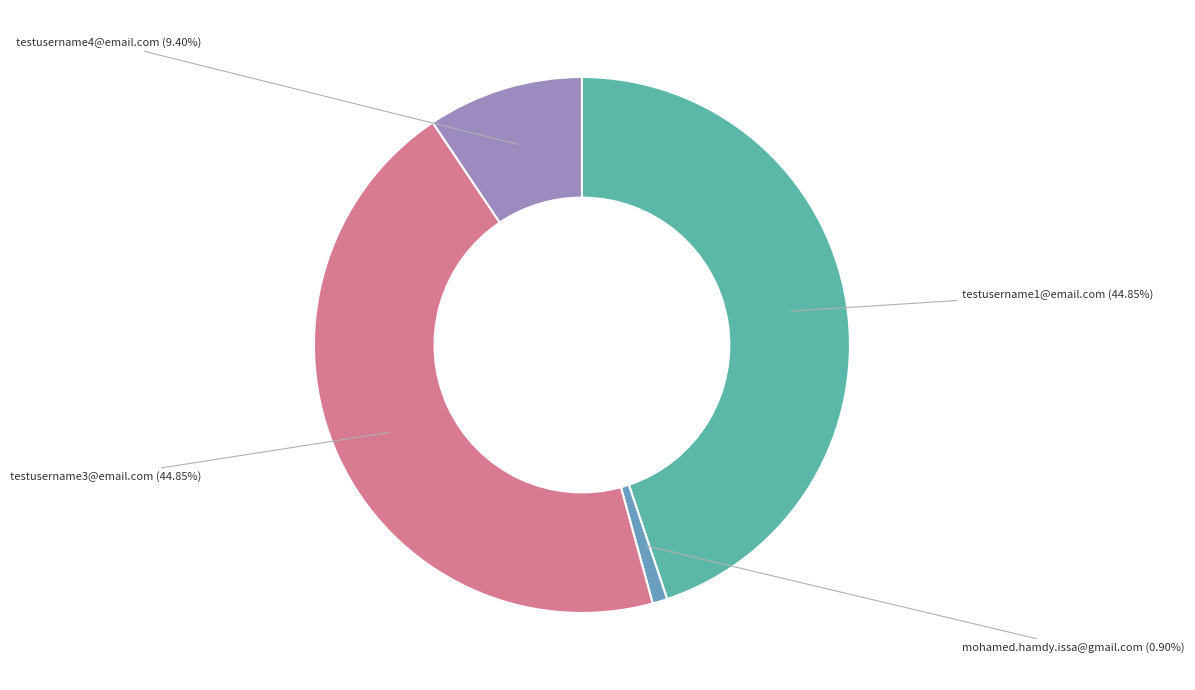

To the nearest percent, what is the difference between the largest and smallest slice percentages?

44%